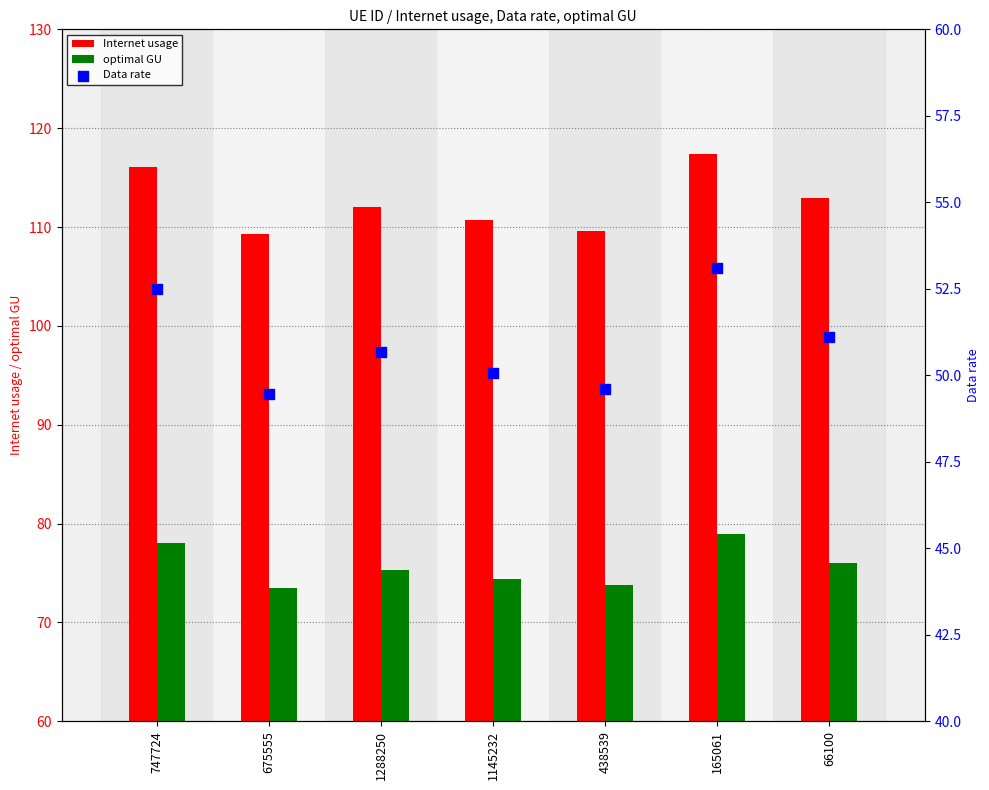

What are all the series names shown in the legend?

Internet usage, optimal GU, Data rate